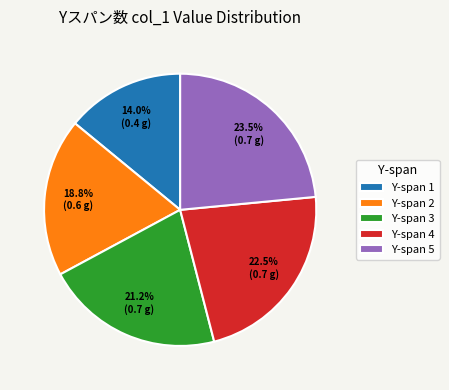

Between Y-span 3 and Y-span 4, which is larger?

Y-span 4